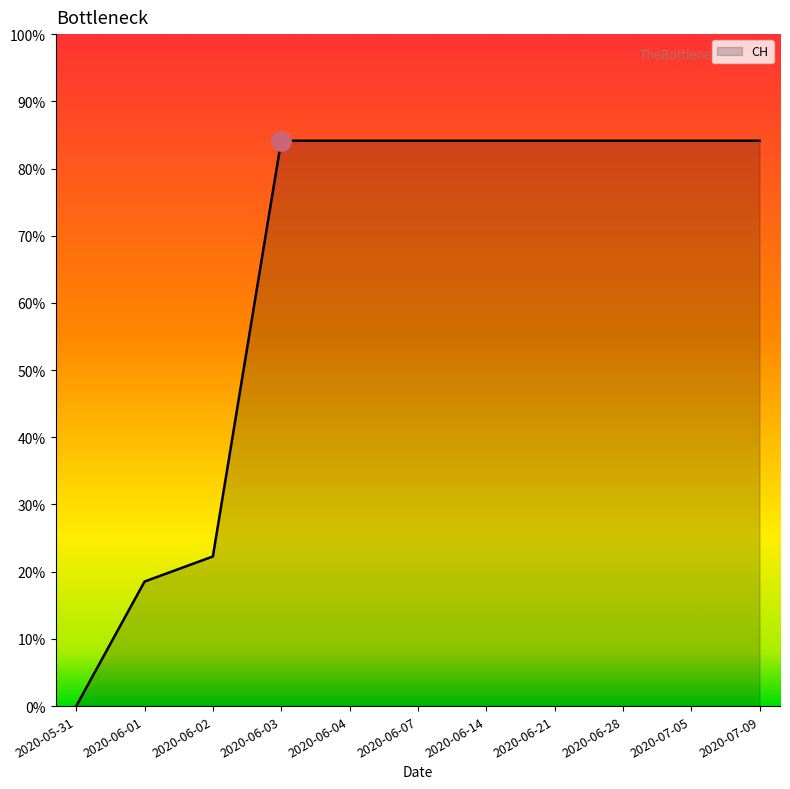

True or false: the data shows 247 at 2020-06-02.

False